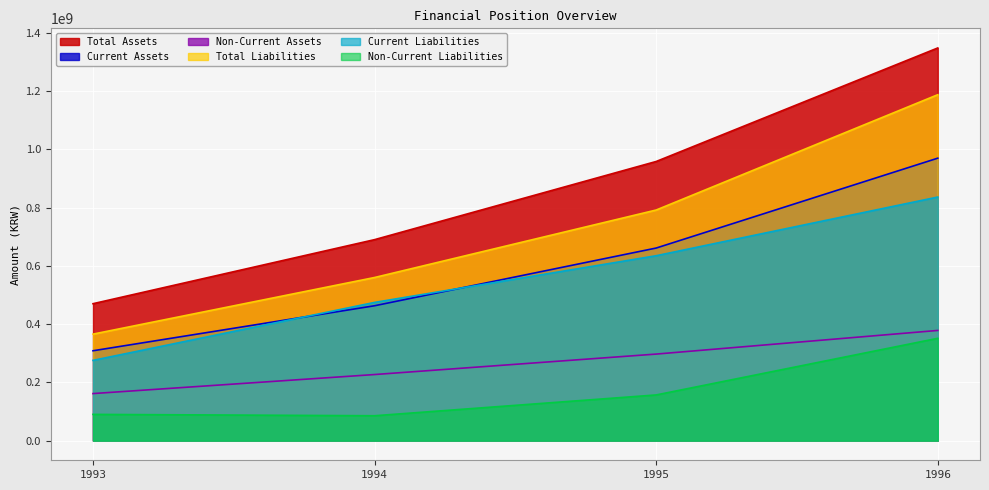

Reading left to right, list all the values displayed in this chart.

Total Assets: 1993=470410655	1994=690396801	1995=958833968	1996=1348722364
Current Assets: 1993=308746720	1994=463345374	1995=661531201	1996=970213217
Non-Current Assets: 1993=161663935	1994=227051427	1995=297302767	1996=378509147
Total Liabilities: 1993=365886088	1994=560361267	1995=792147479	1996=1188191245
Current Liabilities: 1993=275710563	1994=474820536	1995=635165039	1996=836698350
Non-Current Liabilities: 1993=90175525	1994=85540731	1995=156982440	1996=351492895